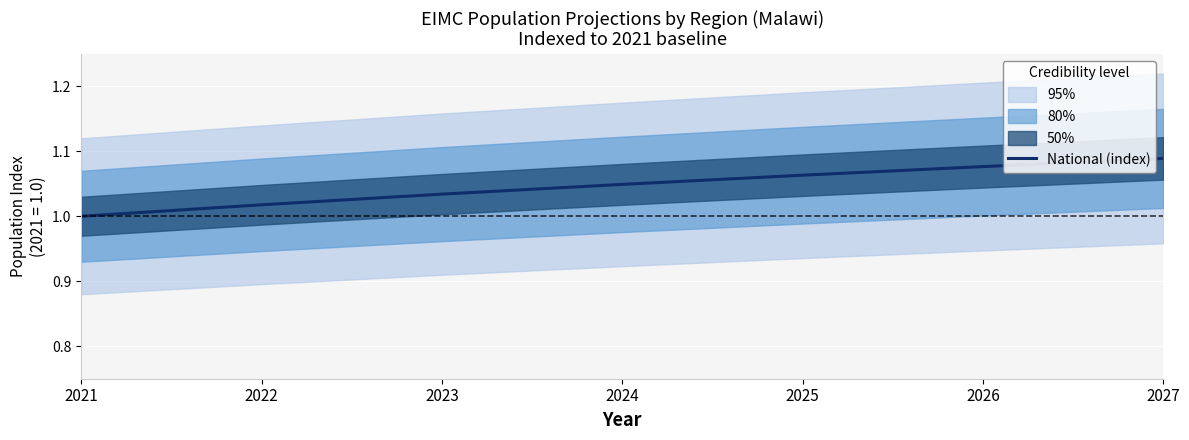

How many values exceed 1?

6